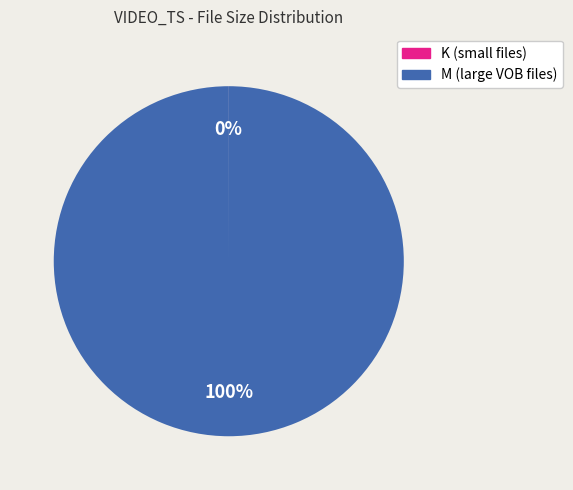

Does any single category account for the majority?

Yes